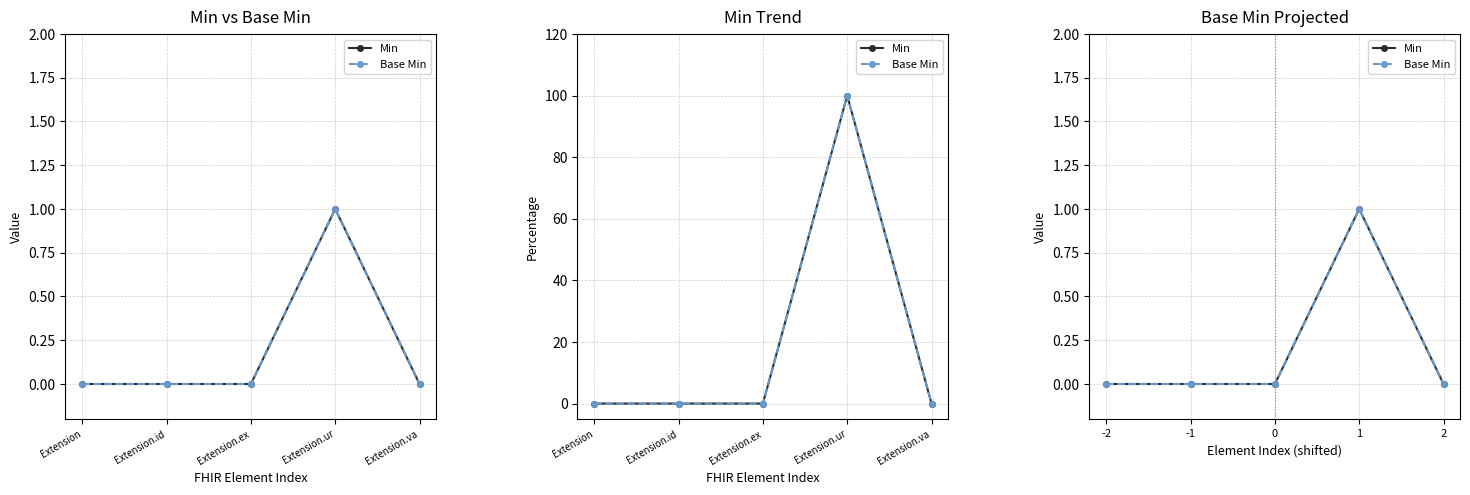

True or false: Base Min has a value of 0 at -2.

True